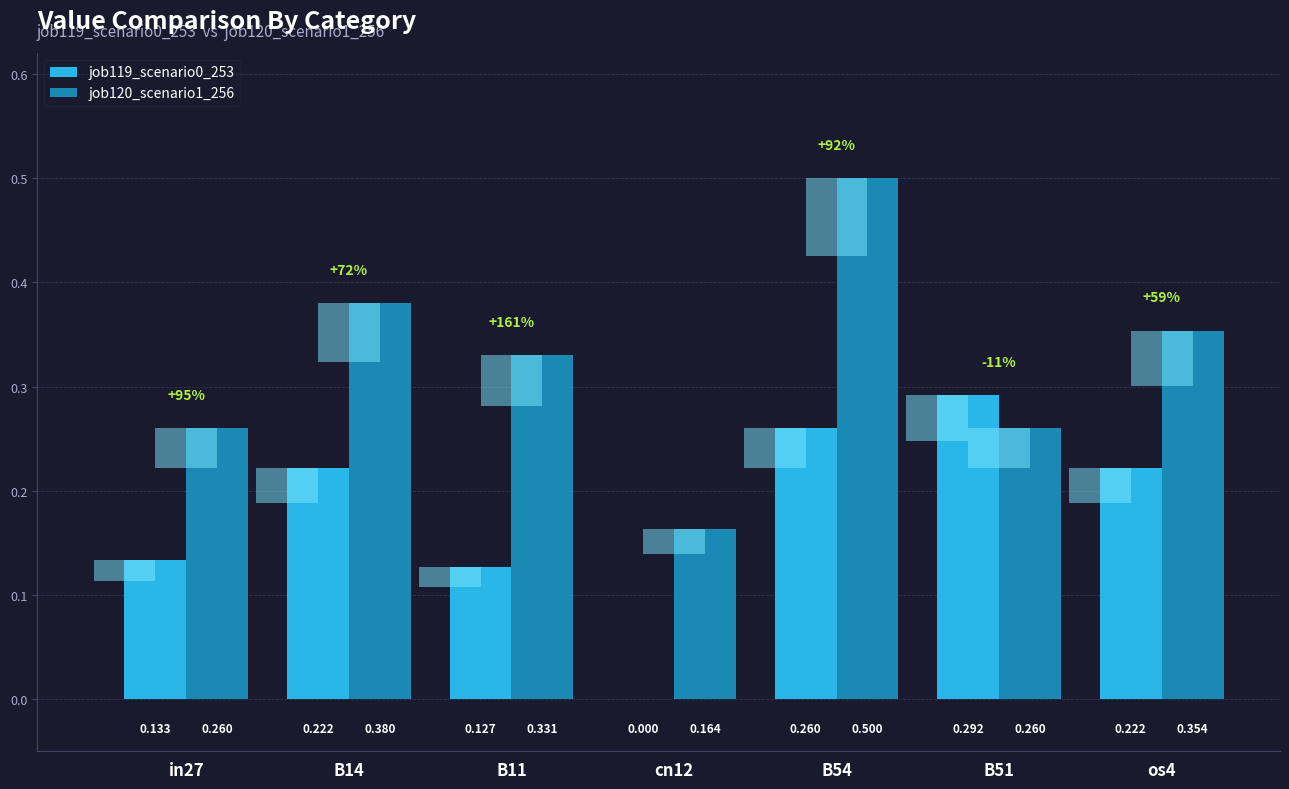

Reading right to left, transcribe all the data shown in this chart.

job119_scenario0_253: 0.2	0.3	0.3	0.0	0.1	0.2	0.1
job120_scenario1_256: 0.4	0.3	0.5	0.2	0.3	0.4	0.3